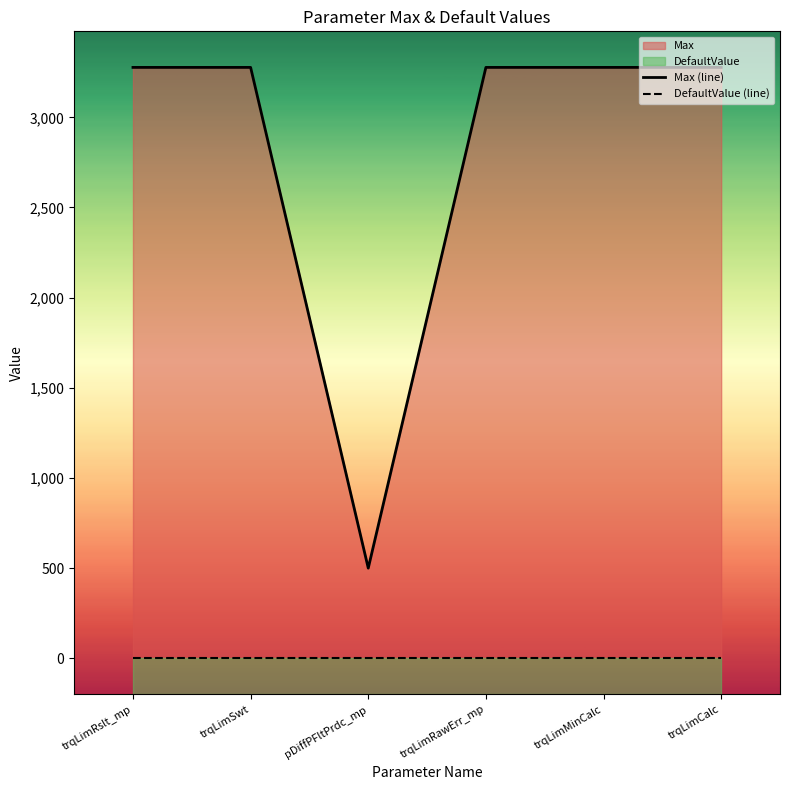

What is the total value across all series at trqLimRslt_mp?

3276.7